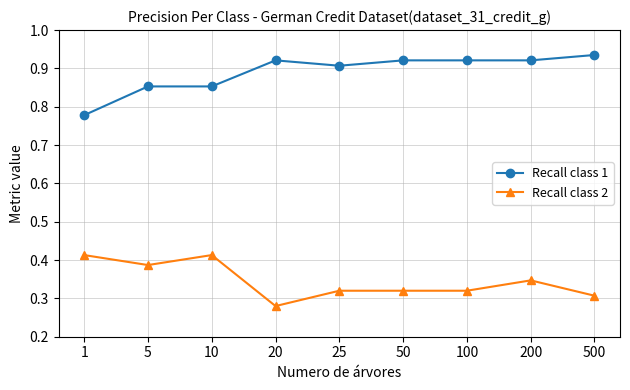

What are all the series names shown in the legend?

Recall class 1, Recall class 2